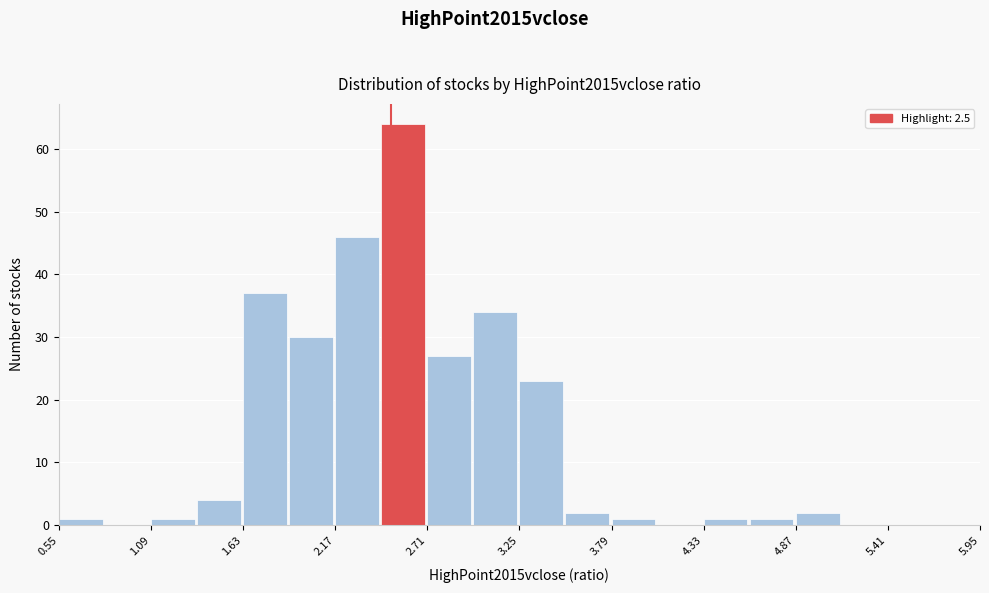

Read against the x-axis, roughly where is the centre of the tallest bar?

2.6